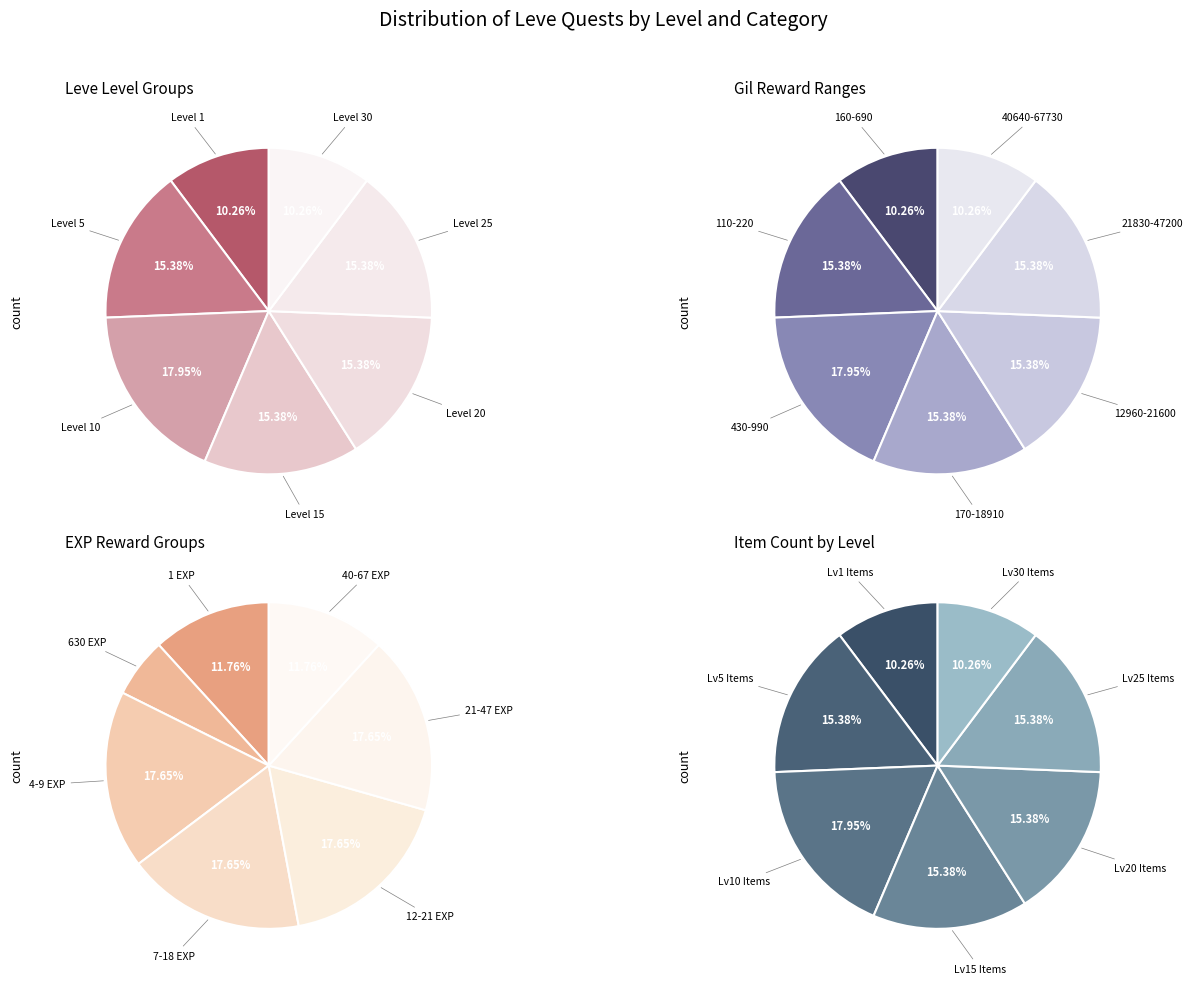

The Level 10 slice represents 23% of the pie. True or false?

False